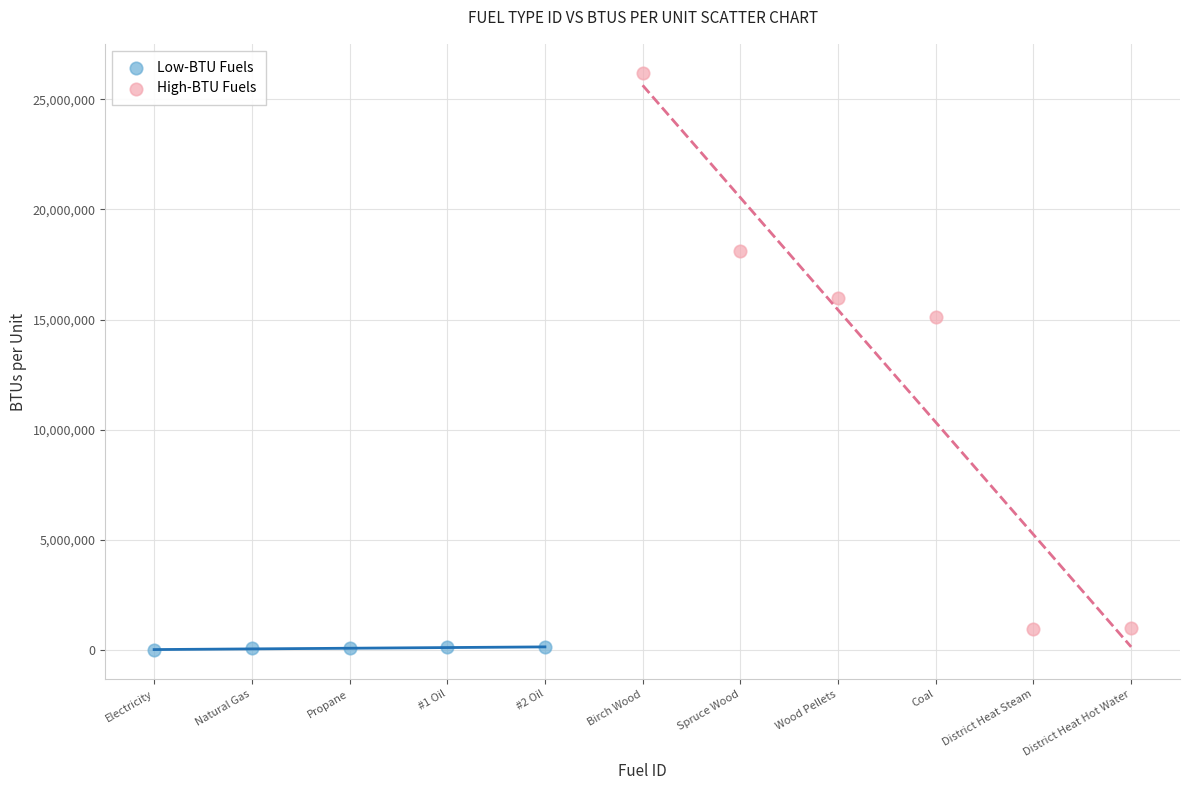

Which series contains the highest Y value?

High-BTU Fuels